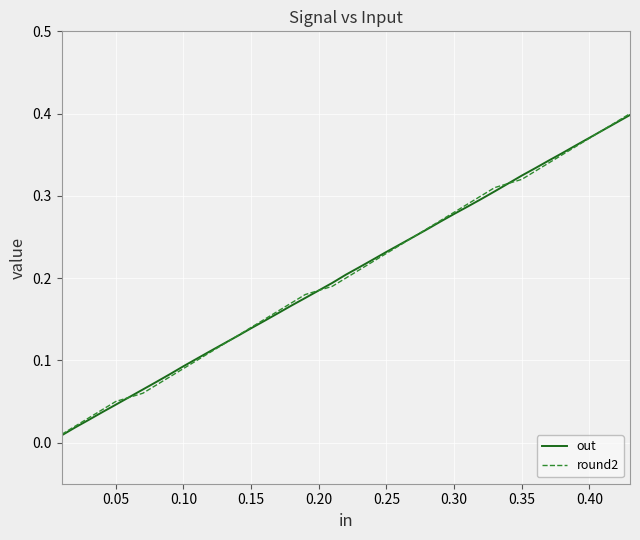

At how many categories does at least one series exceed 0?

40